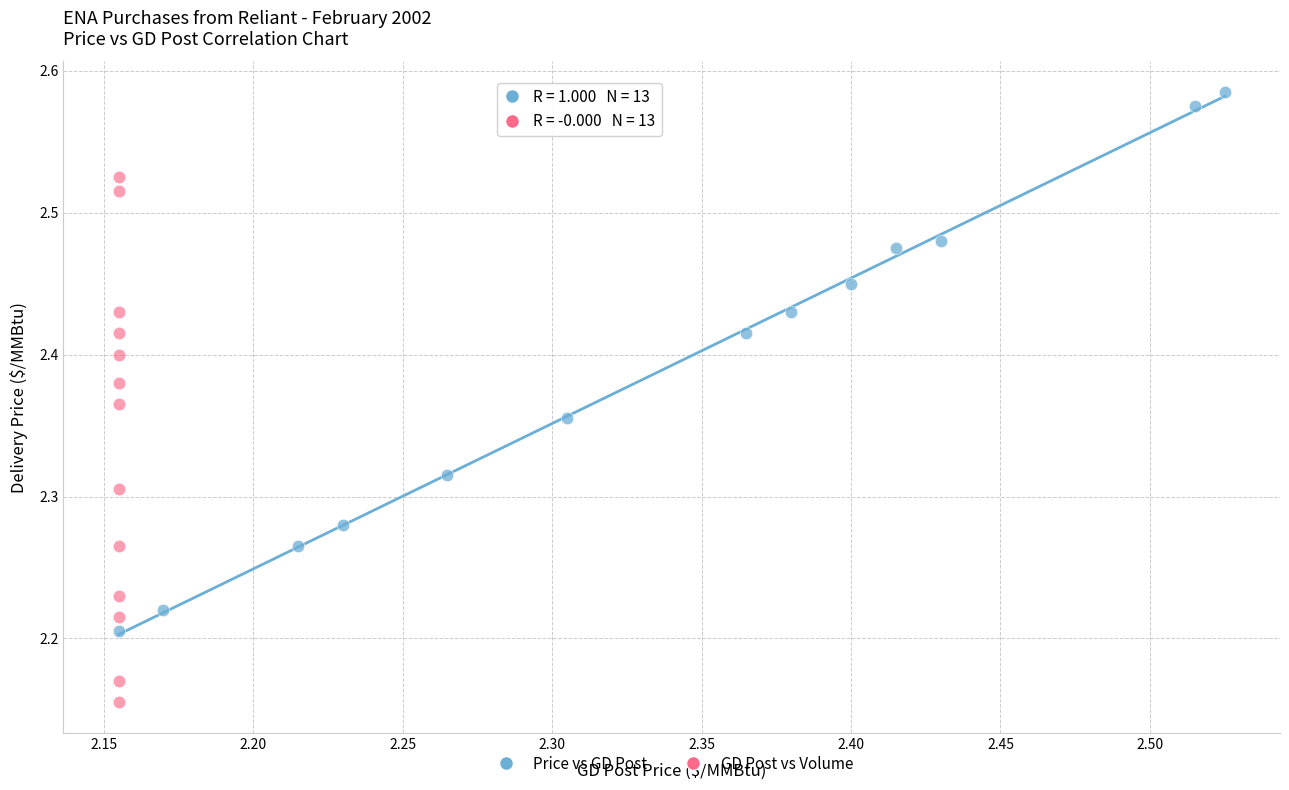

Which series has the widest spread of Y values?

Price vs GD Post